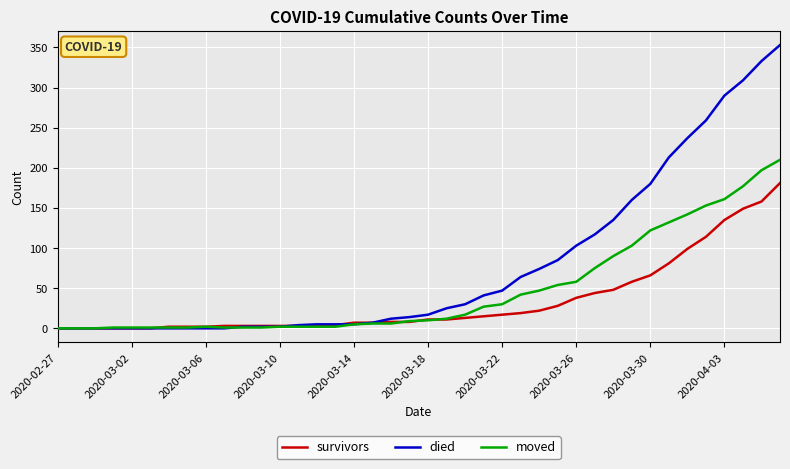

Which series has the largest range (max minus min)?

died